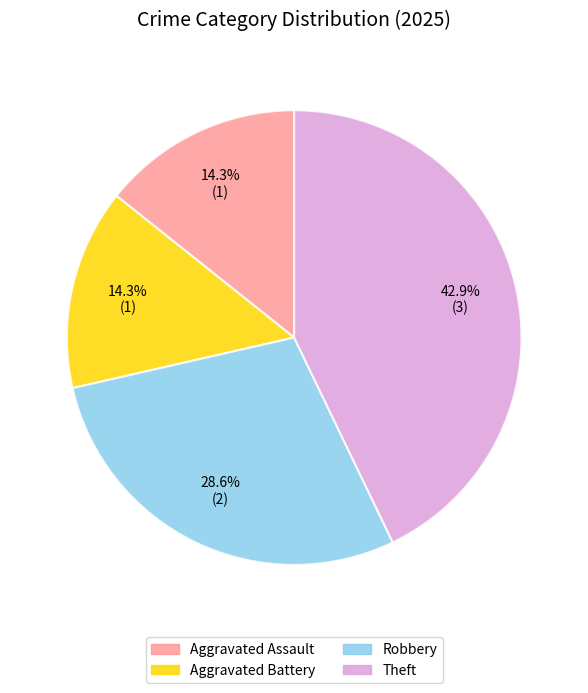

Is there a majority slice in this chart?

No